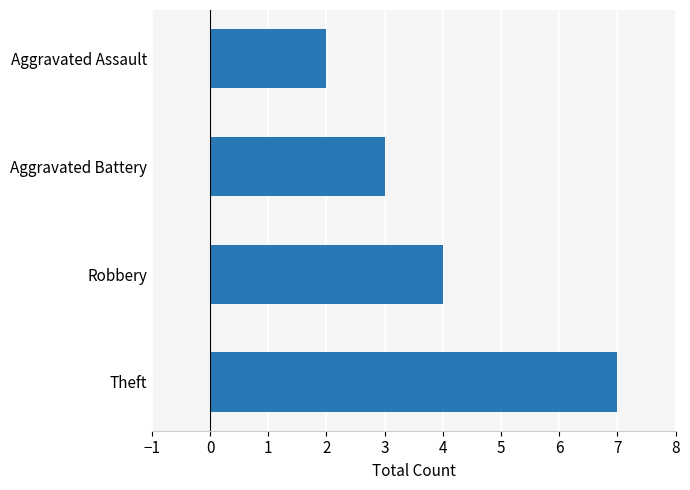

Reading bottom to top, transcribe all the data shown in this chart.

Theft=7	Robbery=4	Aggravated Battery=3	Aggravated Assault=2